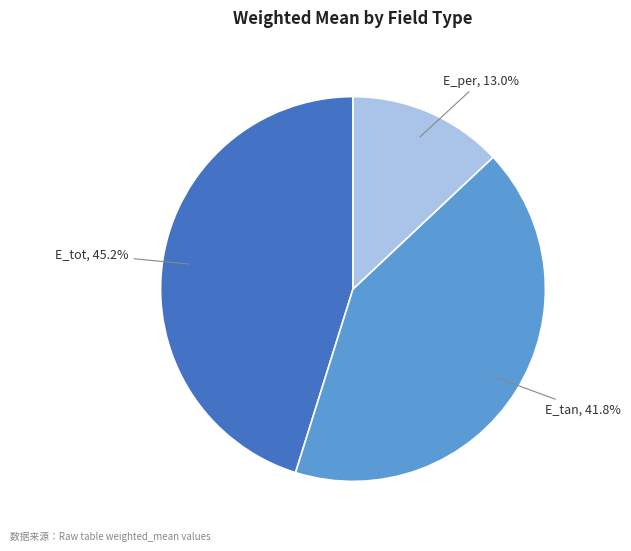

How many slices are in this pie chart?

3